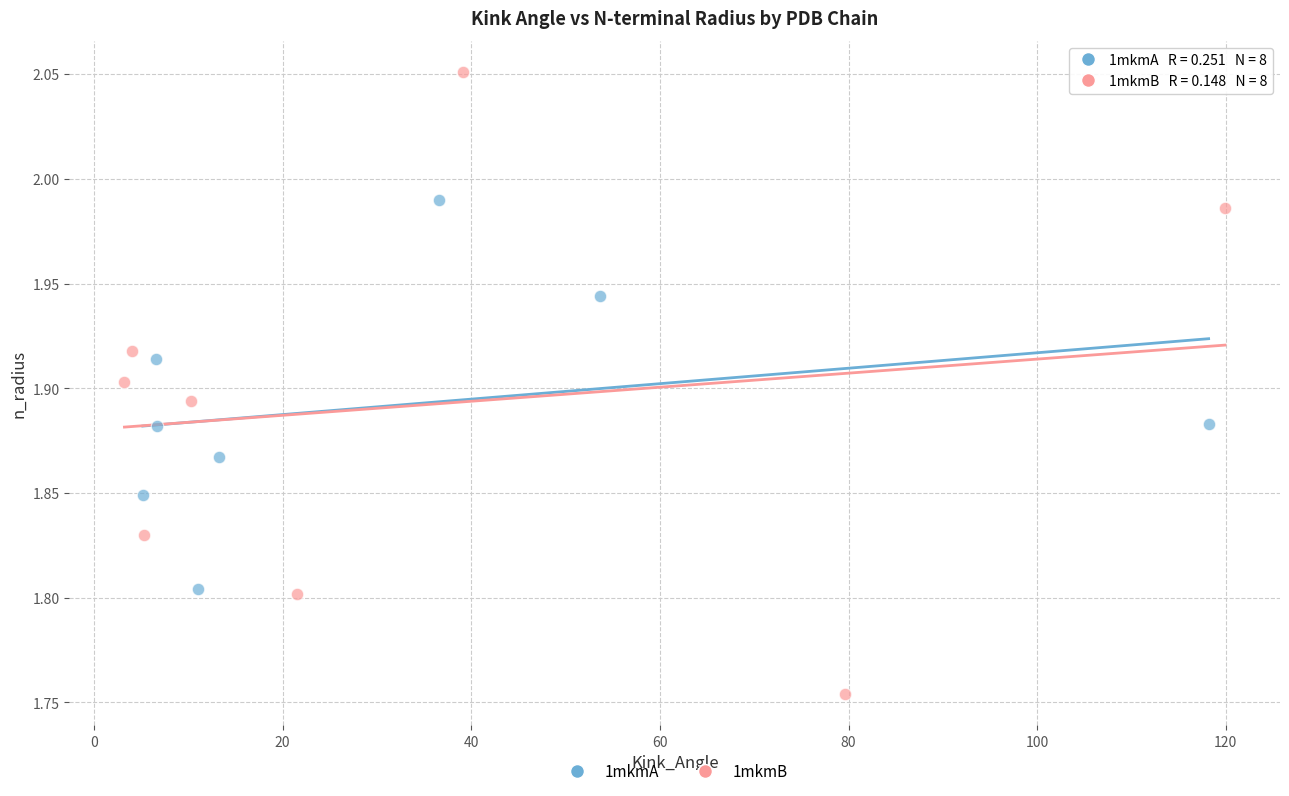

Which series reaches the maximum Y coordinate?

1mkmB